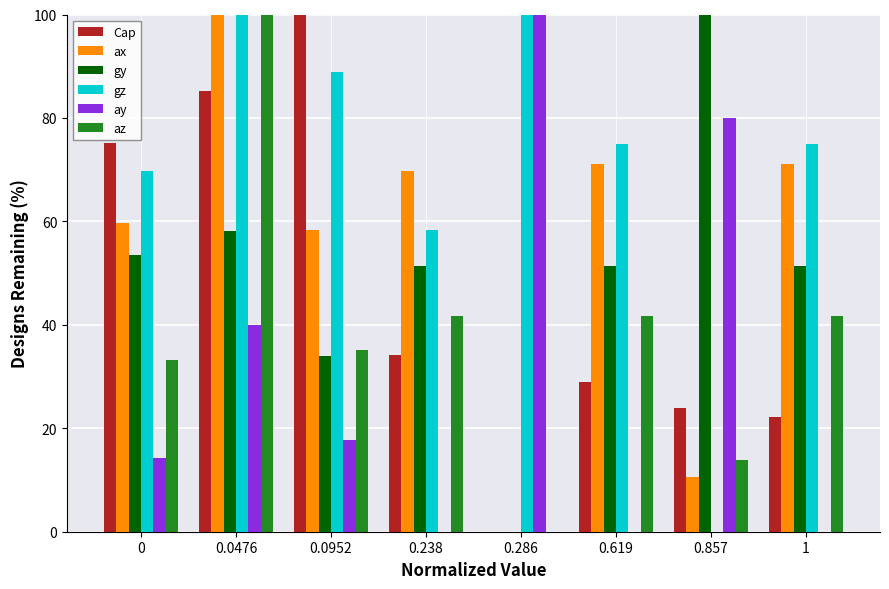

The value of ay at 0.286 is 173.3. True or false?

False